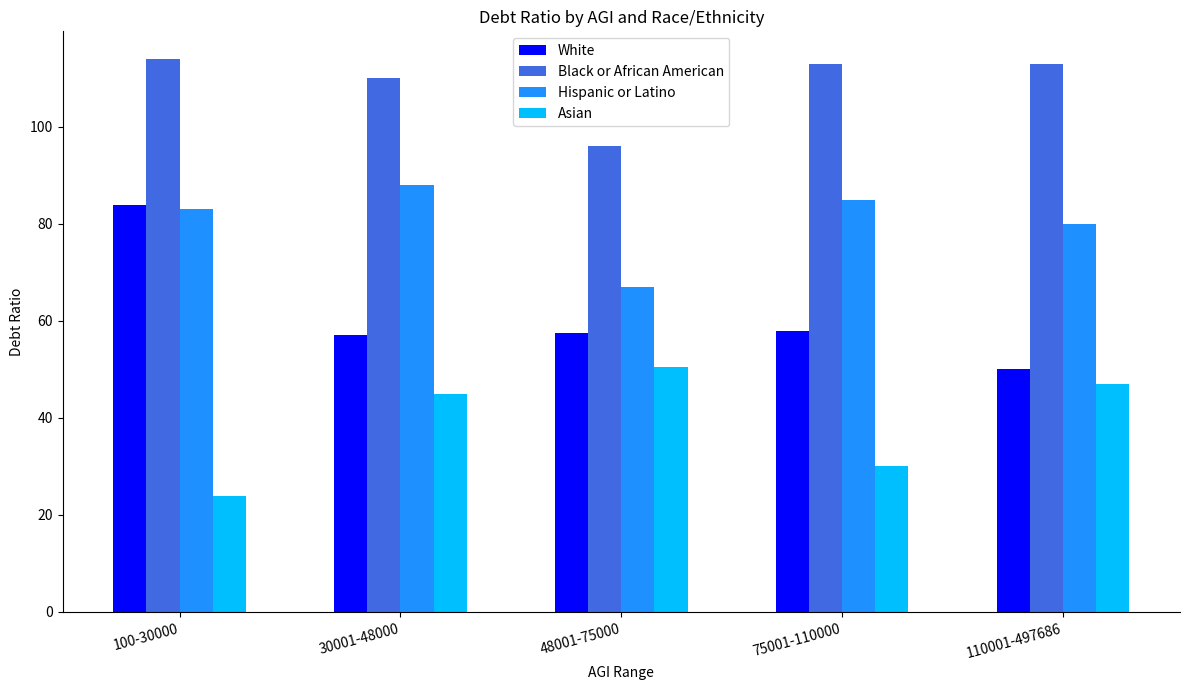

Where is Asian nearest to the value 37?

75001-110000